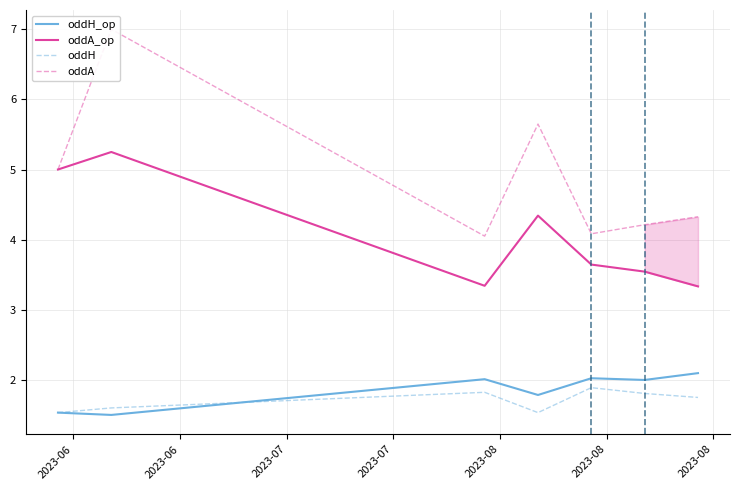

True or false: oddH_op and oddA_op intersect in this chart.

False